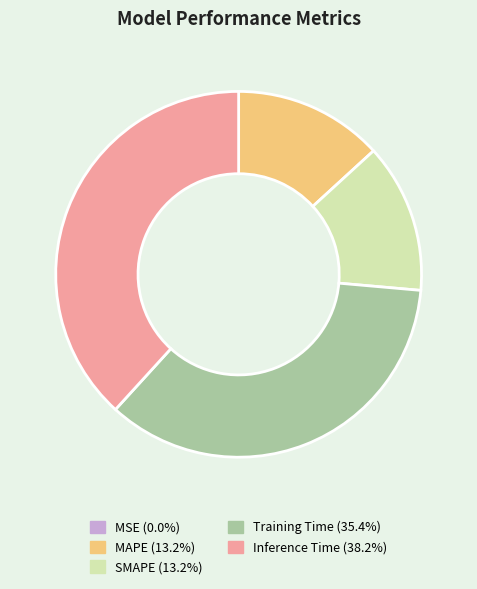

Is it true that Training Time is 35% of the pie?

True